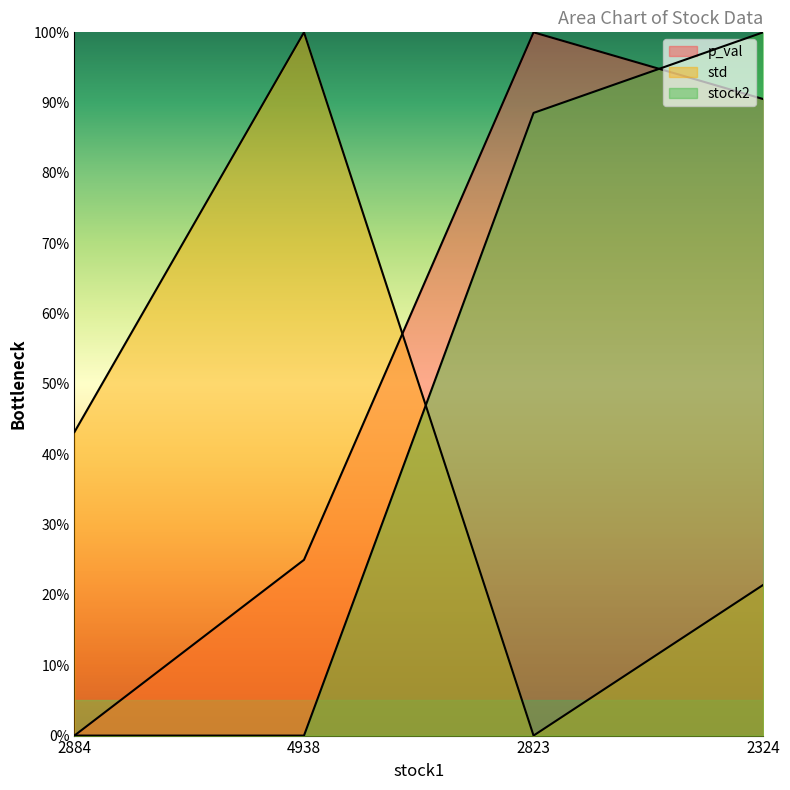

What is the difference between the maximum and minimum values in the stock2 series?

1.0